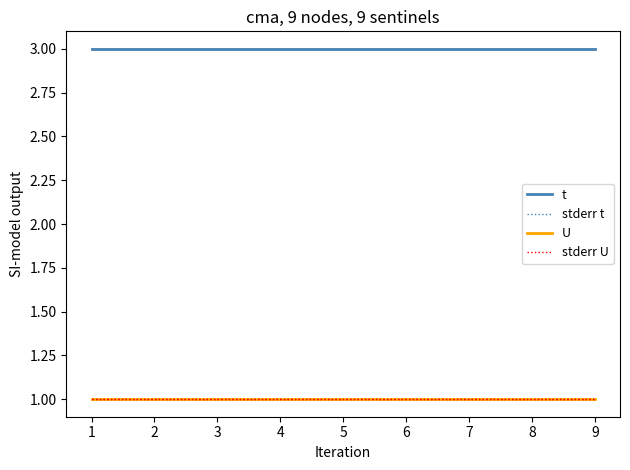

True or false: stderr U and U intersect in this chart.

False